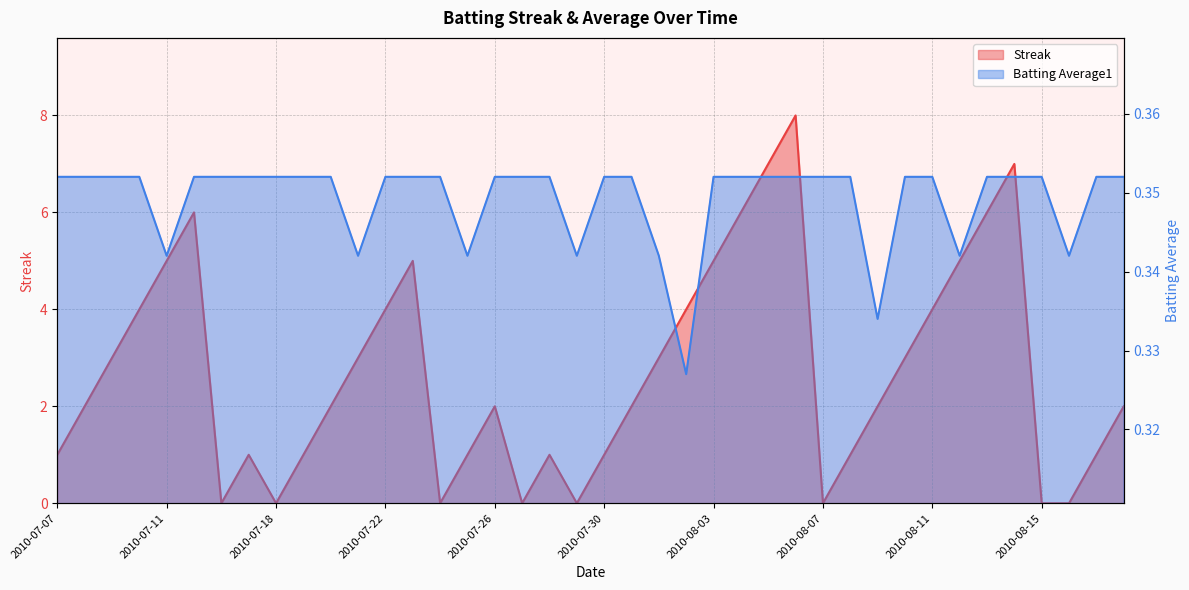

How many interior local valleys does the Streak series have?

6